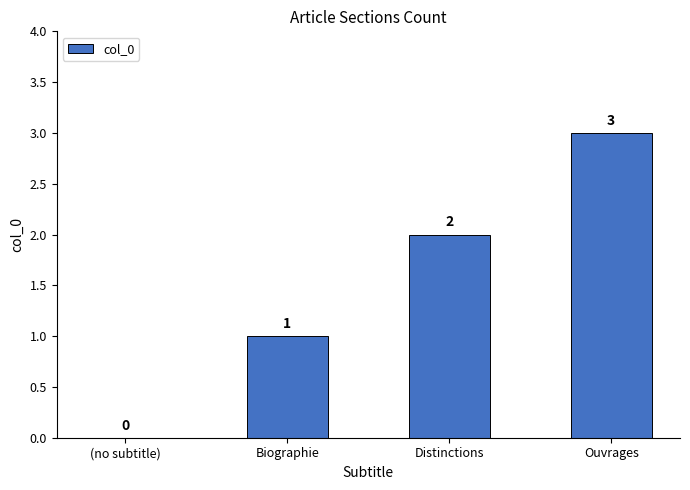

Read the value at Ouvrages.

3